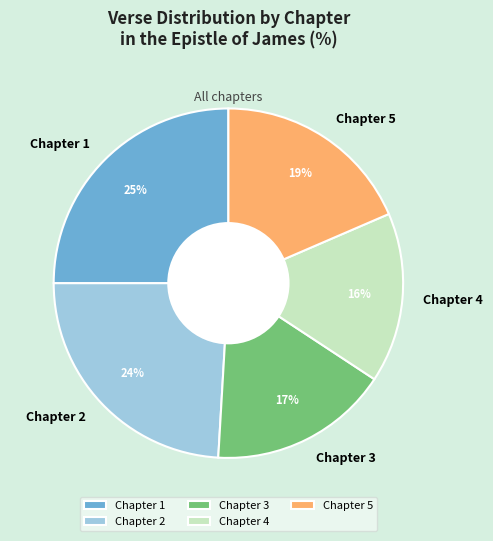

Count the number of slices in the pie.

5